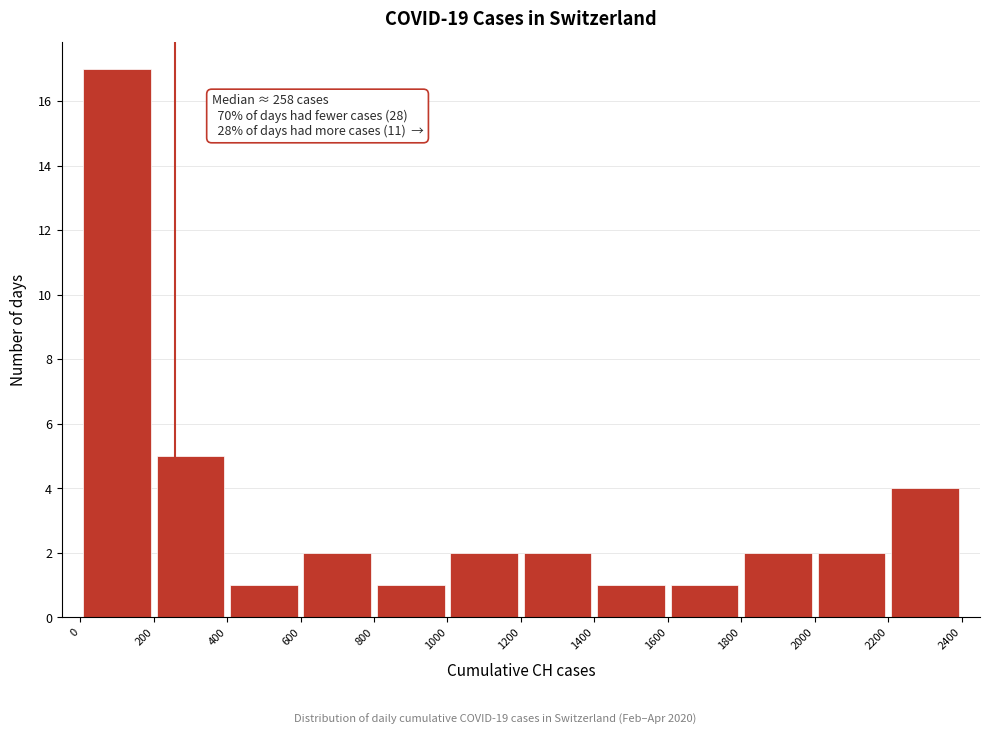

Over which range of the x-axis is the bar tallest?

0 to 200